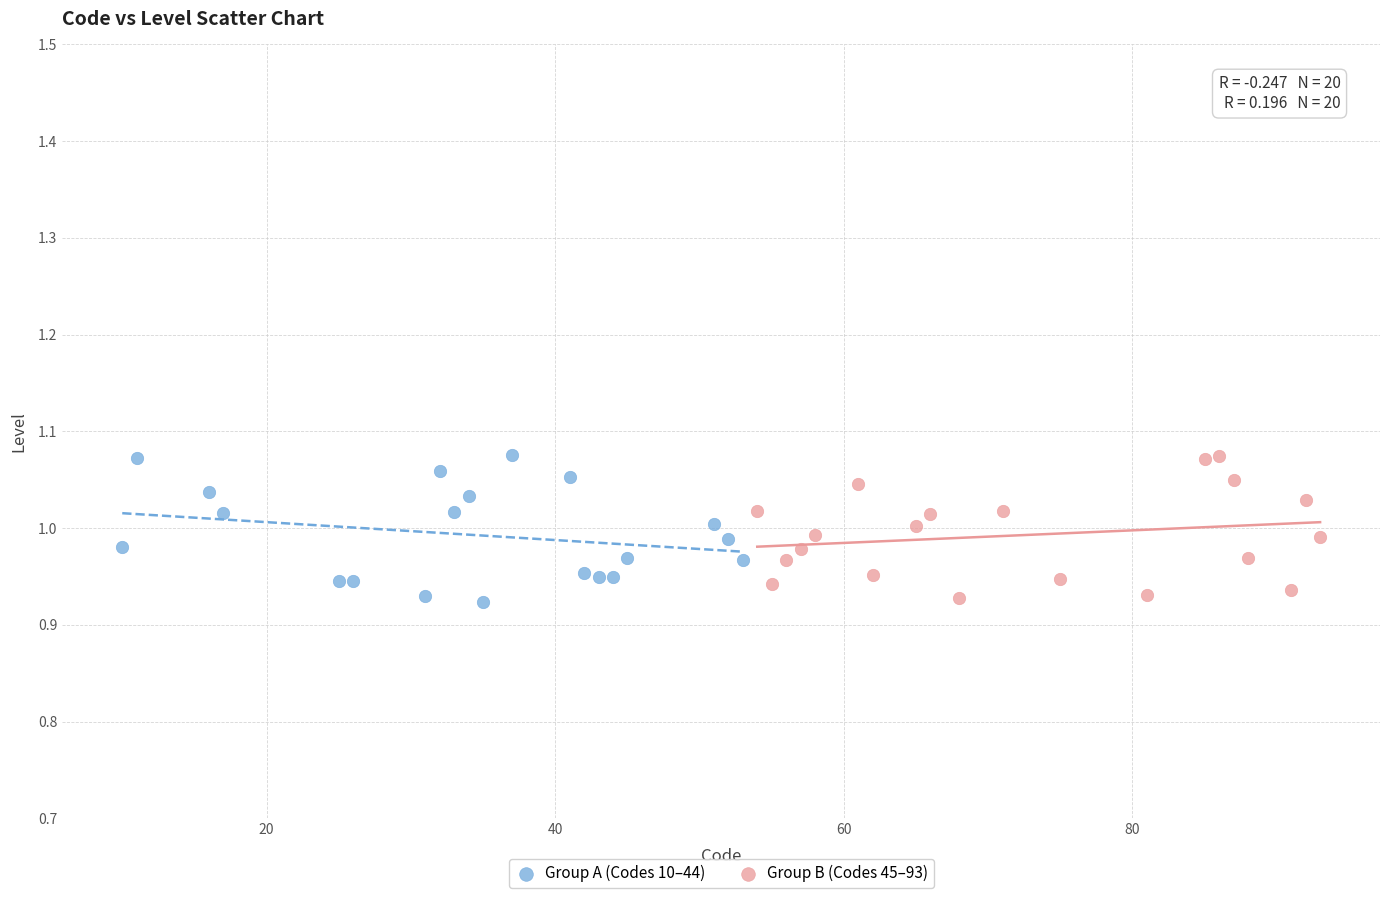

What are all the series names shown in the legend?

Group A (Codes 10–44), Group B (Codes 45–93)